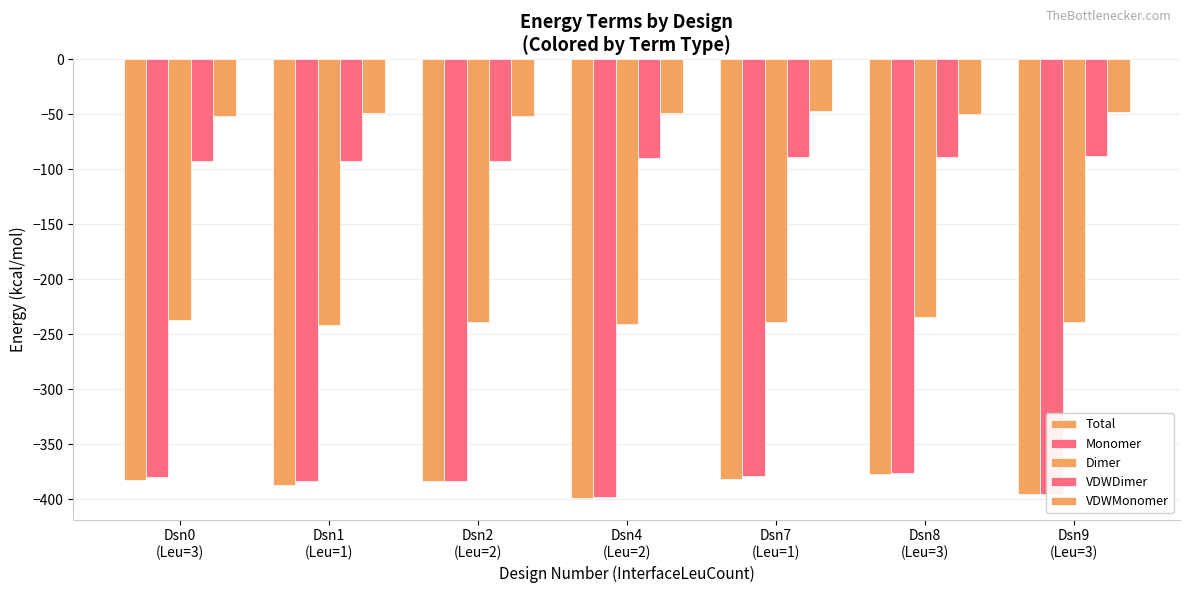

Which series has the widest spread of values?

Total